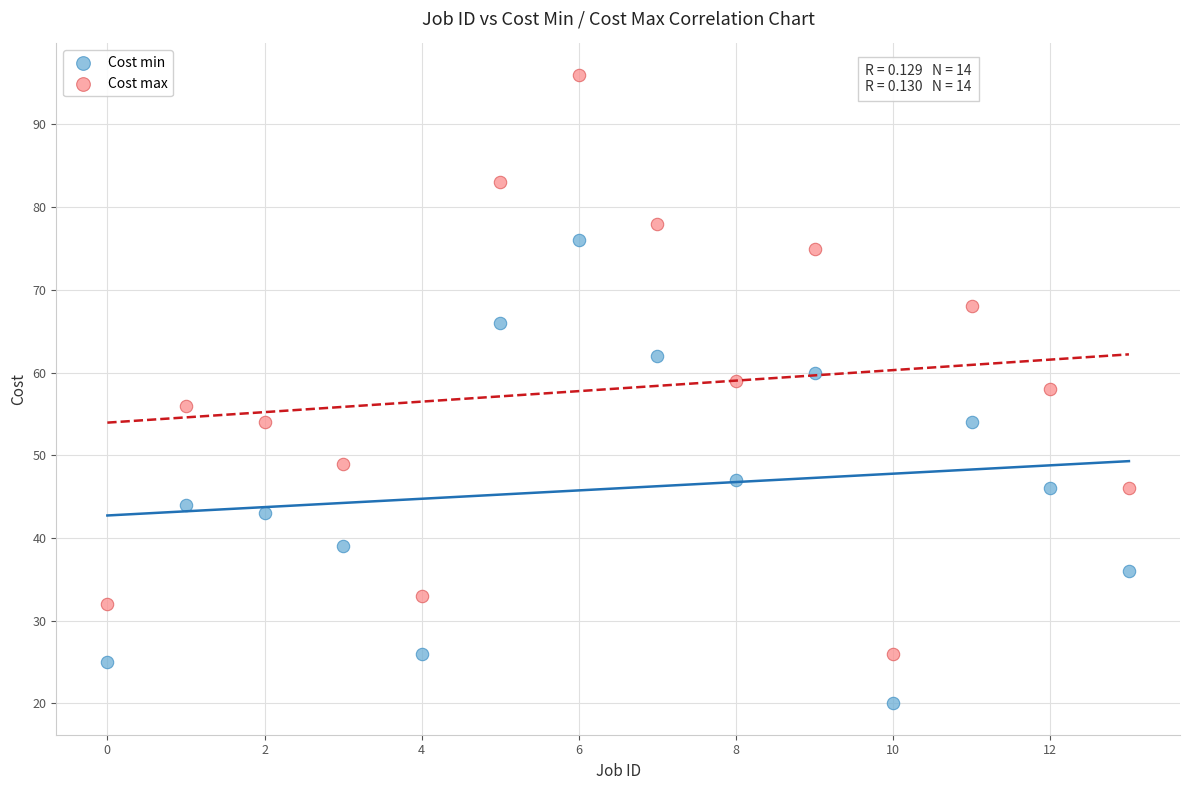

What are all the series names shown in the legend?

Cost min, Cost max